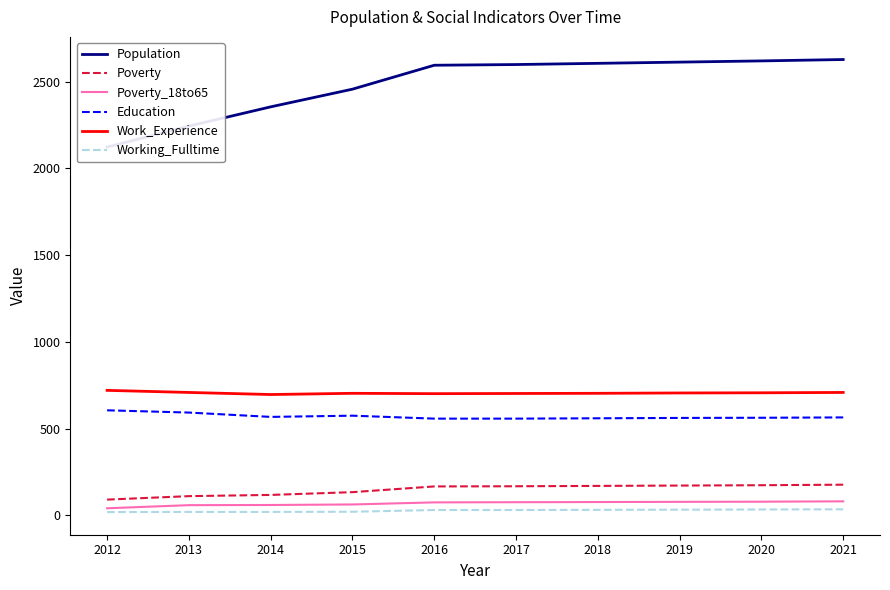

Where is the first local maximum for Education?

2015